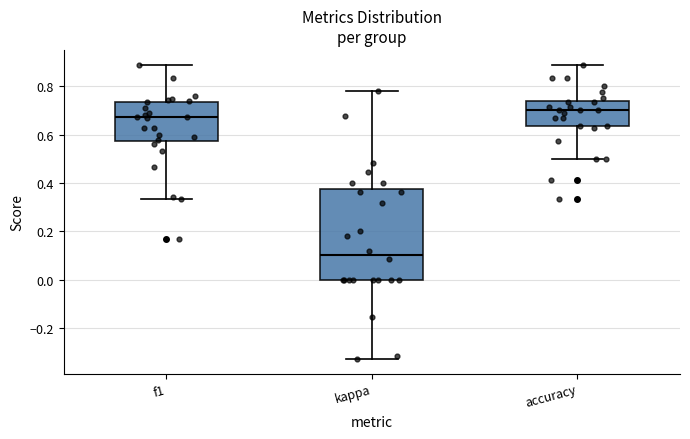

Which box's median line is the highest?

accuracy